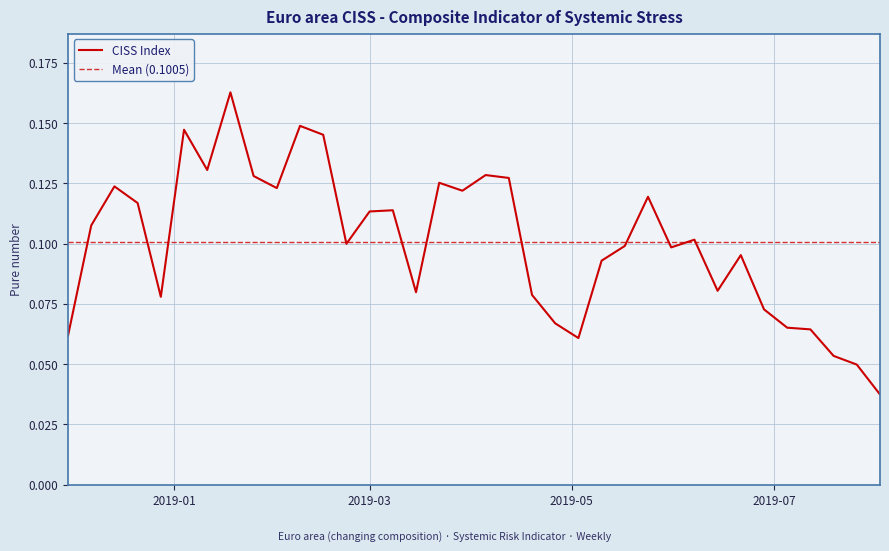

Rank the categories by value from lowest to highest.

2019-08-02, 2019-07-26, 2019-07-19, 2019-05-03, 2018-11-30, 2019-07-12, 2019-07-05, 2019-04-26, 2019-06-28, 2018-12-28, 2019-04-19, 2019-03-15, 2019-06-14, 2019-05-10, 2019-06-21, 2019-05-31, 2019-05-17, 2019-02-22, 2019-06-07, 2018-12-07, 2019-03-01, 2019-03-08, 2018-12-21, 2019-05-24, 2019-03-29, 2019-02-01, 2018-12-14, 2019-03-22, 2019-04-12, 2019-01-25, 2019-04-05, 2019-01-11, 2019-02-15, 2019-01-04, 2019-02-08, 2019-01-18